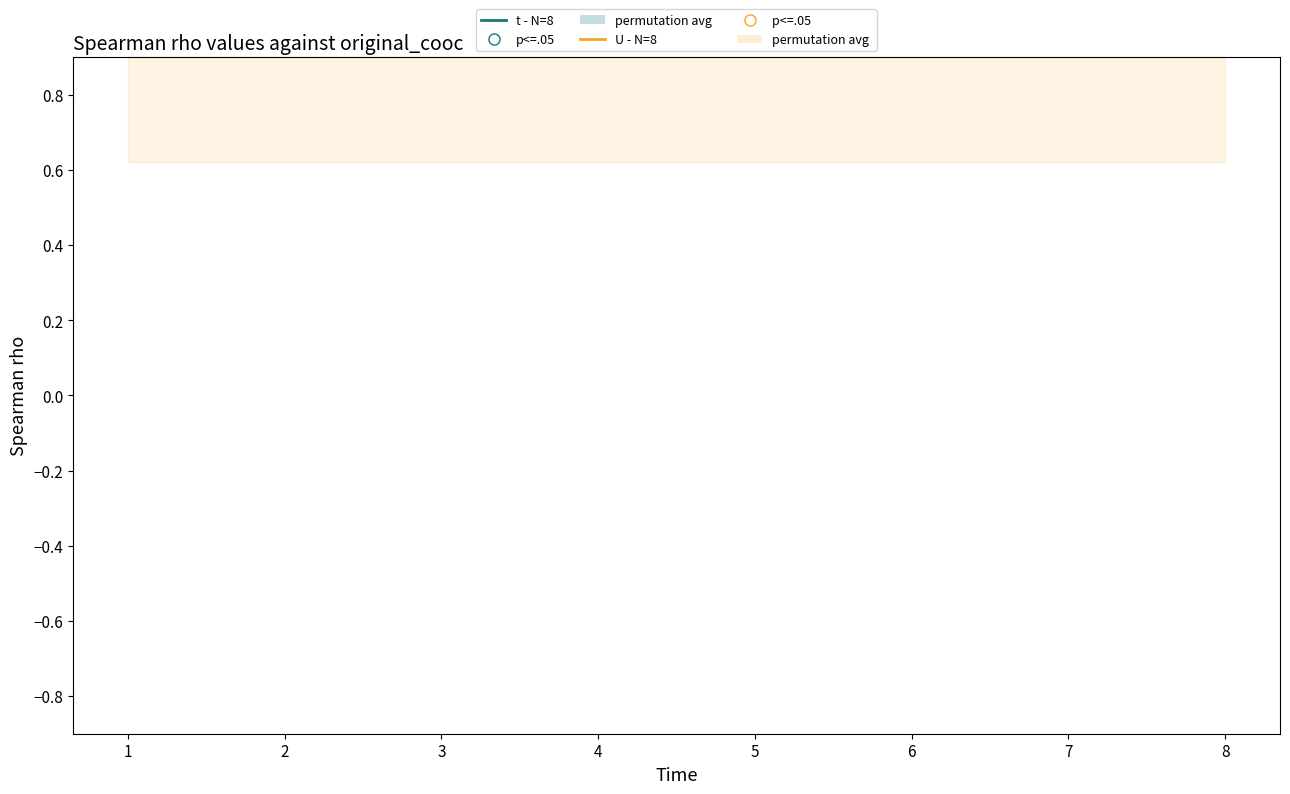

Which series has the largest Y range (max minus min)?

t